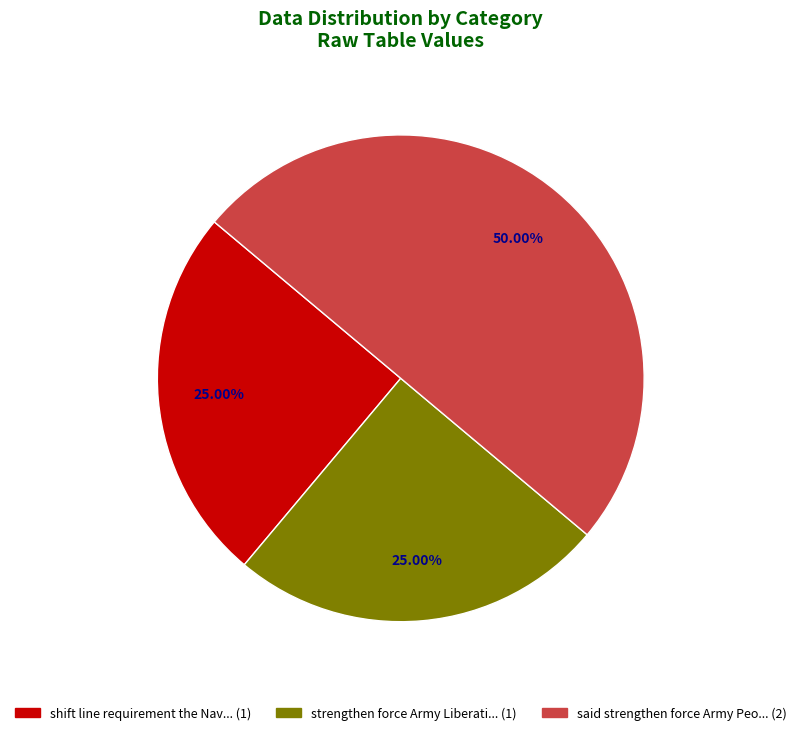

How many slices are in this pie chart?

3